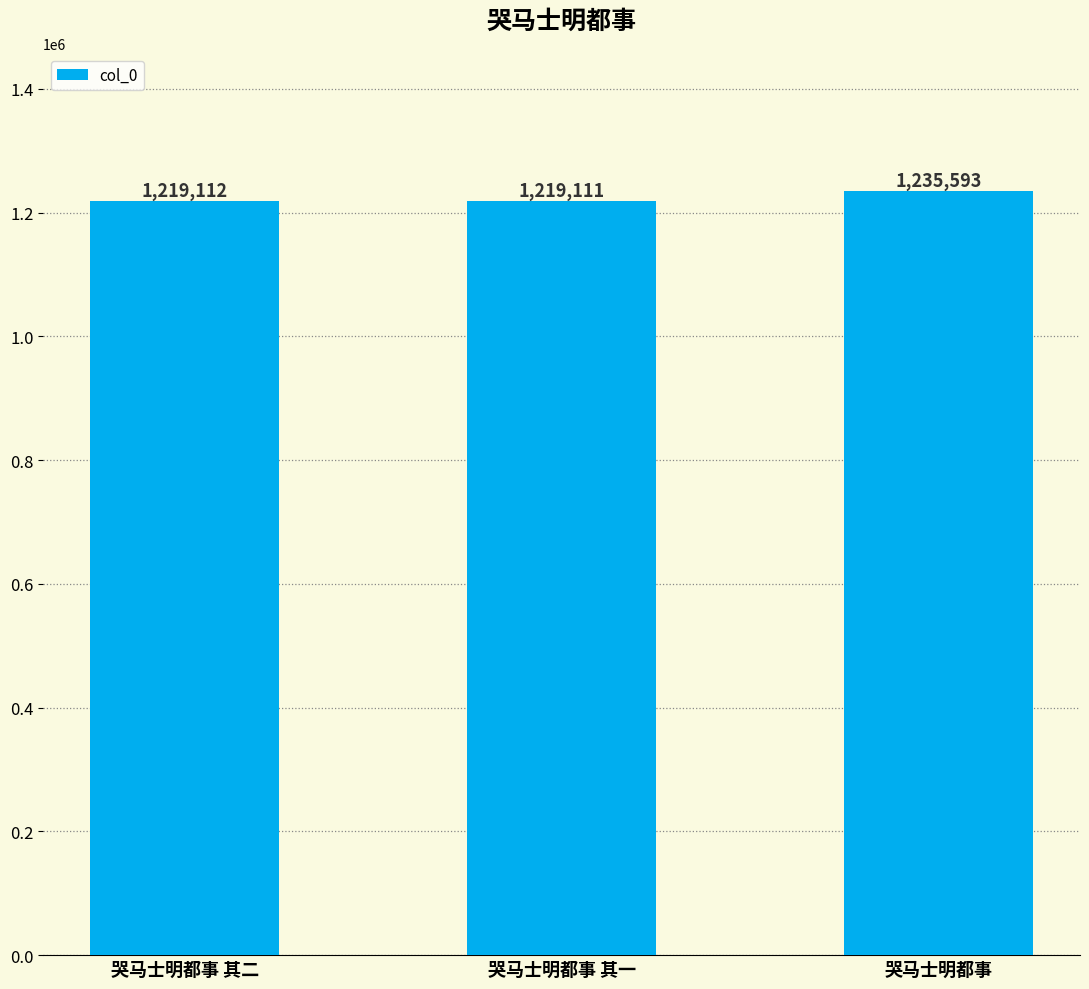

What is the difference between the second highest and minimum values?

1